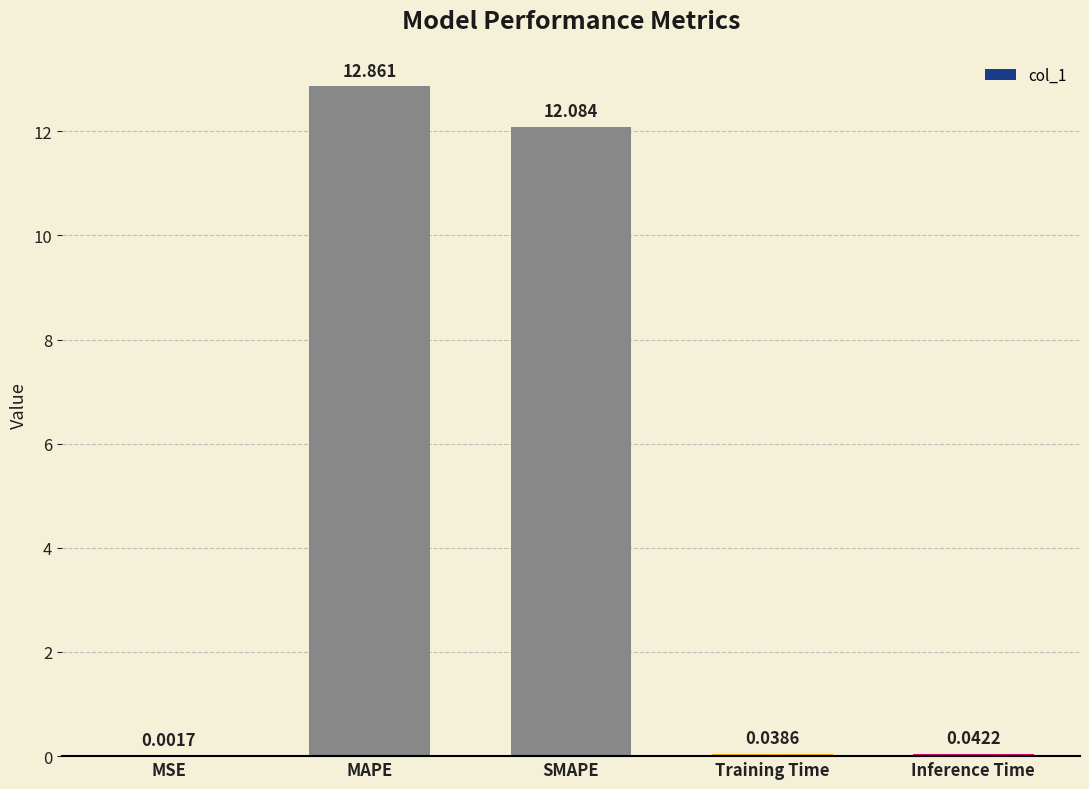

Which has a higher value, SMAPE or MAPE?

MAPE